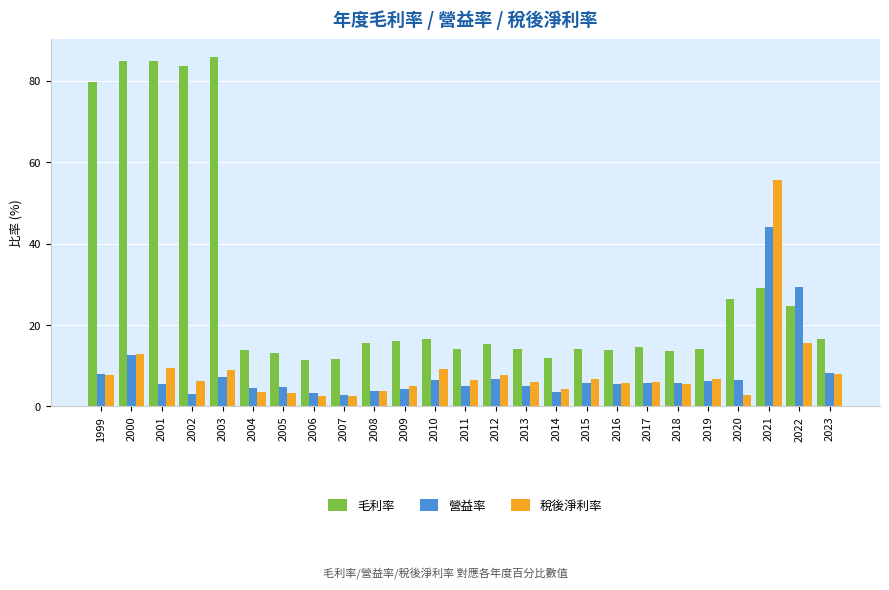

How many distinct data groups are displayed?

3